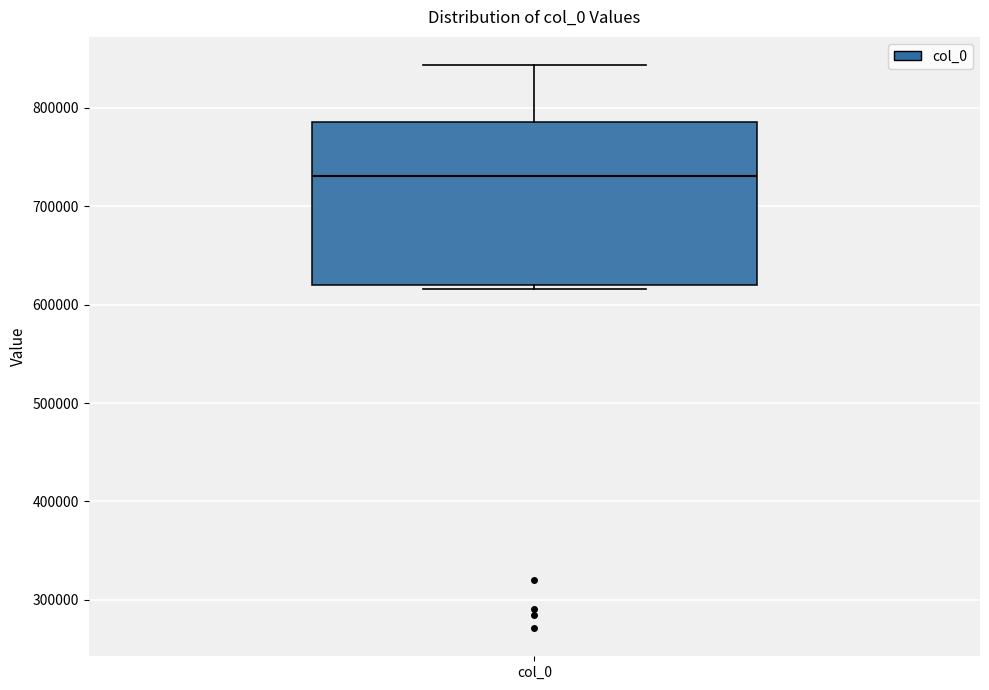

Where does the upper whisker of the box for col_0 end on the y-axis? The values are not printed on the chart, so give them approximately, as read against the axis.

840000